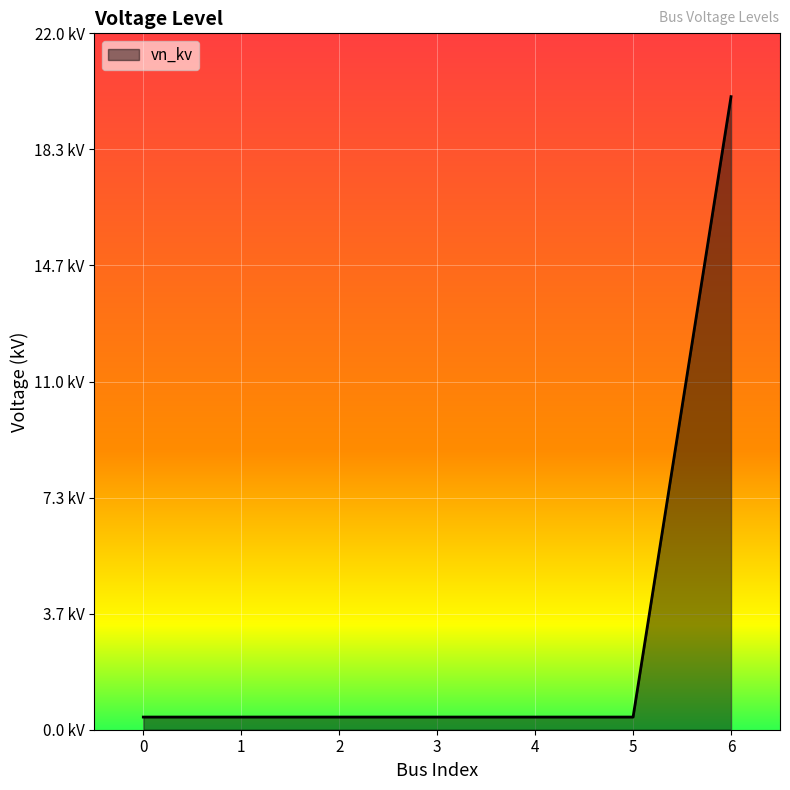

Reading left to right, extract all data points from this chart.

0.4	0.4	0.4	0.4	0.4	0.4	20.0